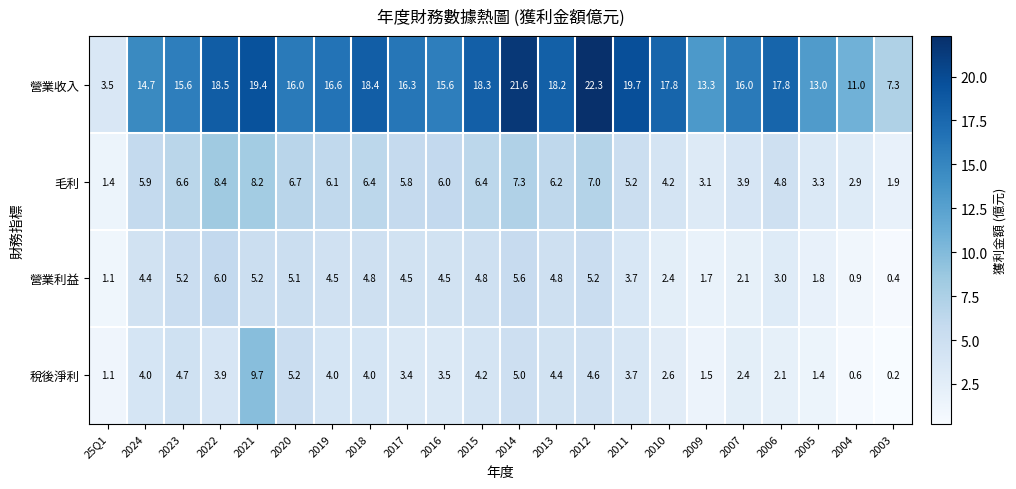

What is the difference between the maximum and second lowest values in the 毛利 series?

6.5